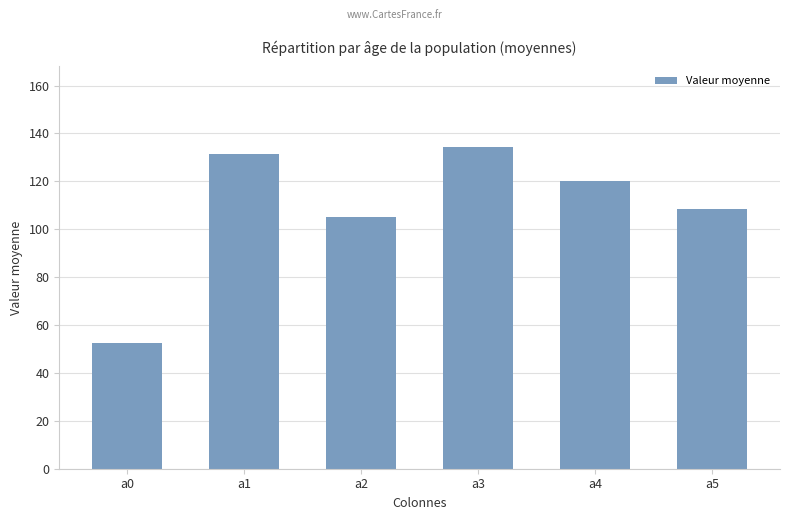

List the labels in order of value, largest first.

a3, a1, a4, a5, a2, a0